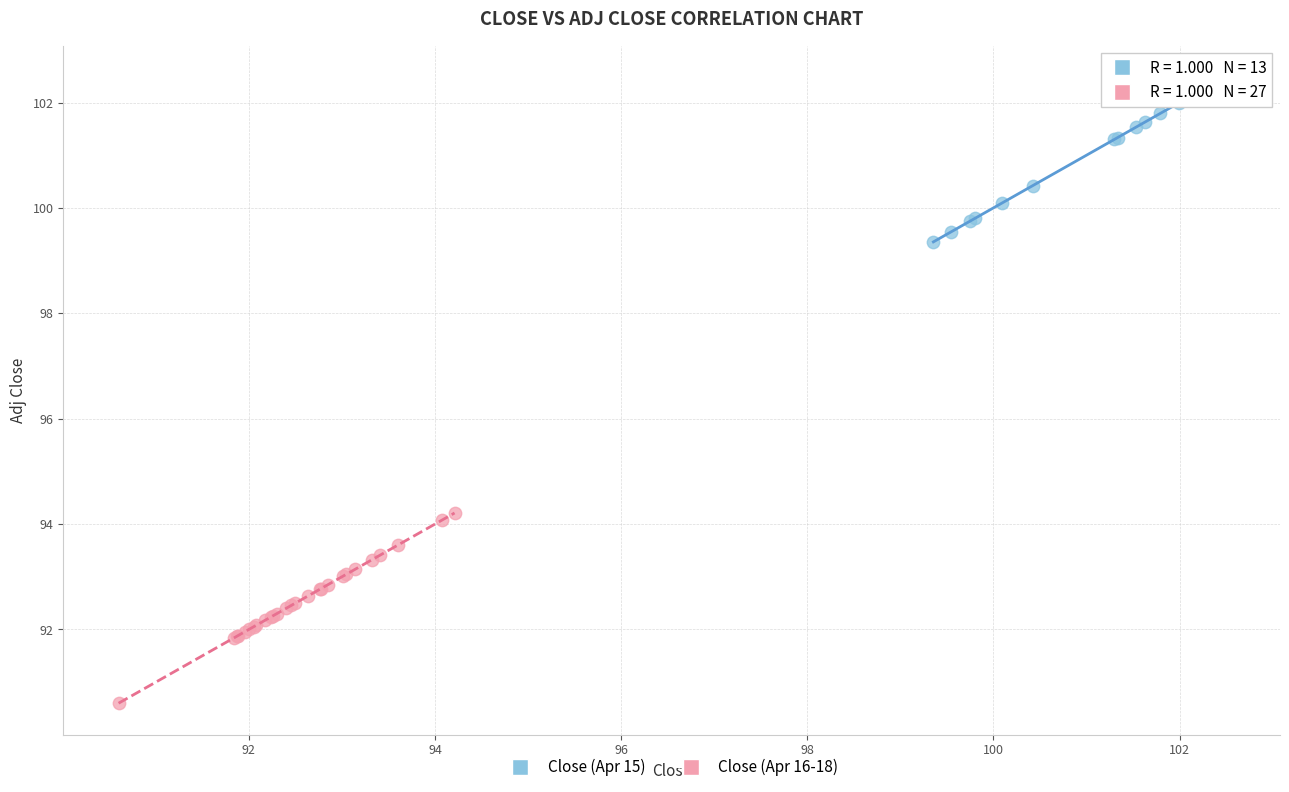

Which series reaches the maximum Y coordinate?

Close (Apr 15)